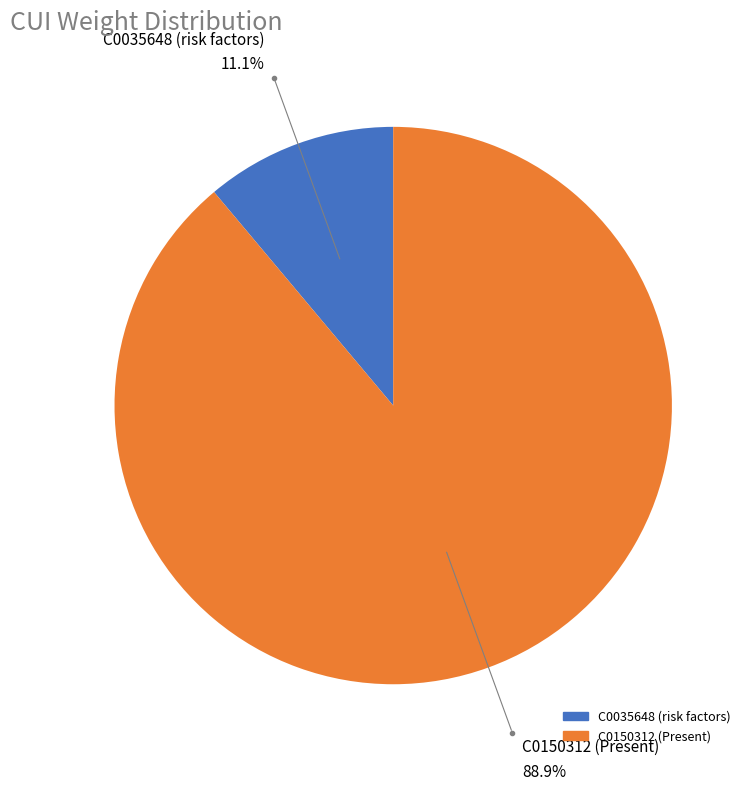

The C0035648 slice represents 11% of the pie. True or false?

True